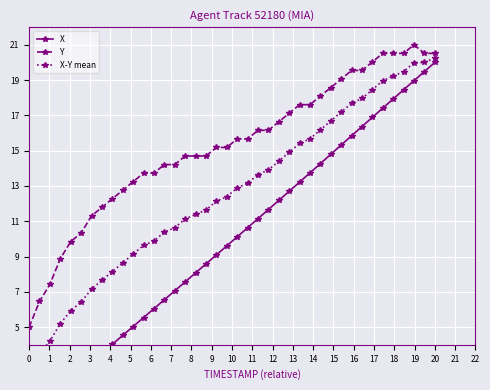

How many data points in X-Y mean are above 12?

22